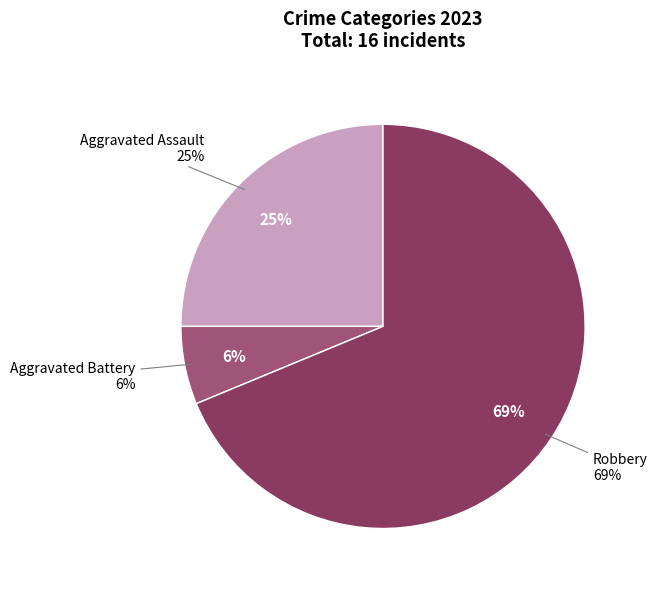

To the nearest percent, what is the combined percentage of Aggravated Assault and Aggravated Battery?

31%